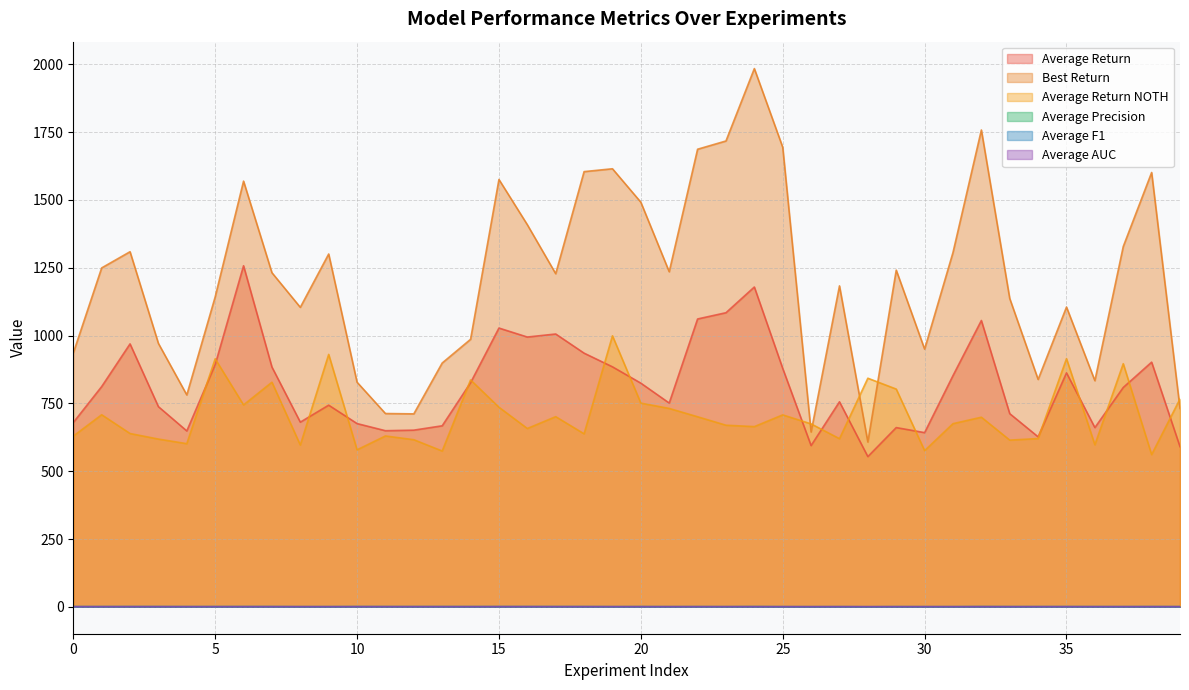

Rank the series by their maximum value, from highest to lowest.

Best Return, Average Return, Average Return NOTH, Average Precision, Average F1, Average AUC